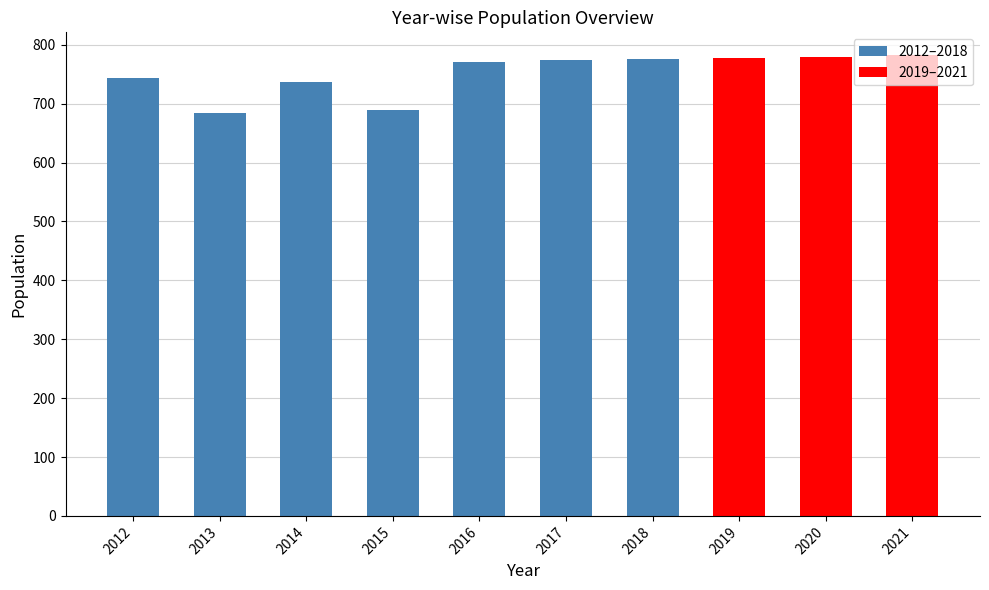

What is the greatest value displayed?

782